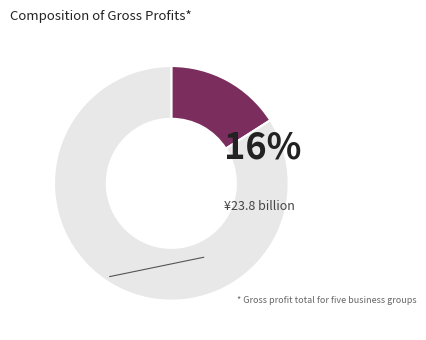

Is there any slice that represents more than half of the pie?

Yes